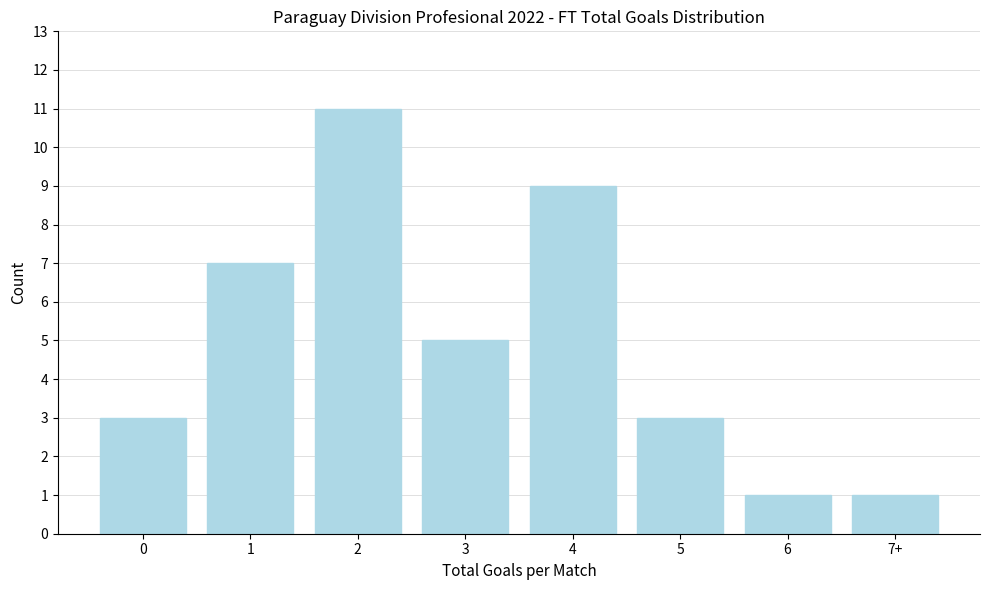

Reading left to right, what are all the values shown in this chart?

3	7	11	5	9	3	1	1